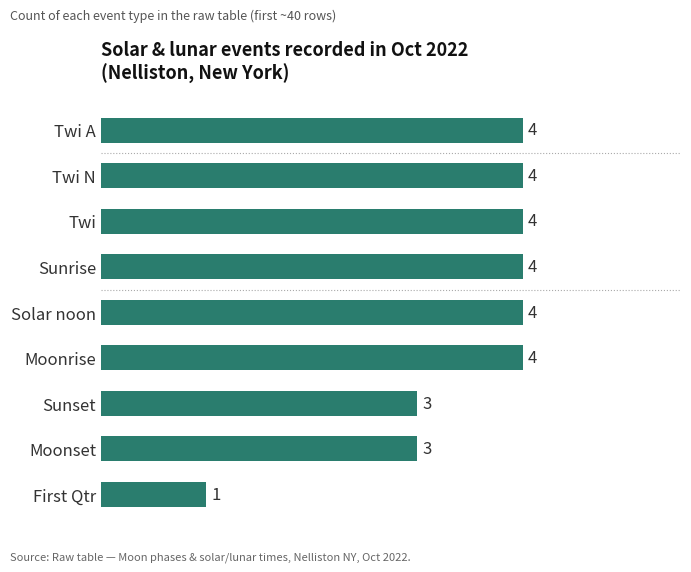

What is the difference between the maximum and second lowest values?

1